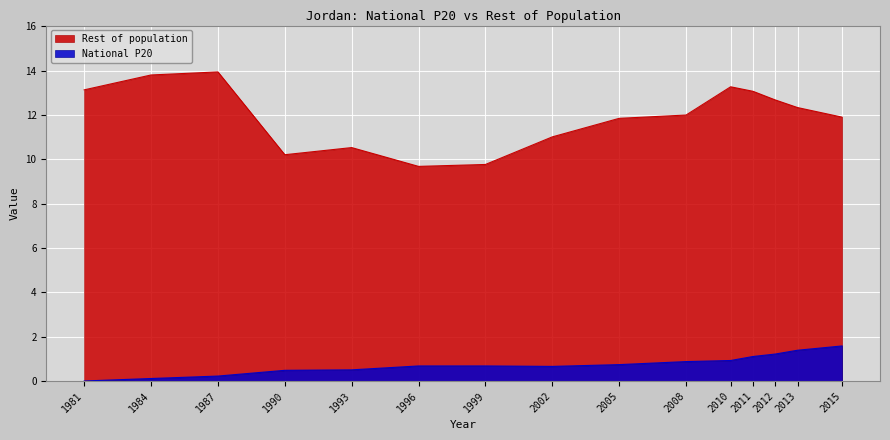

True or false: National P20 and Rest of population intersect in this chart.

False